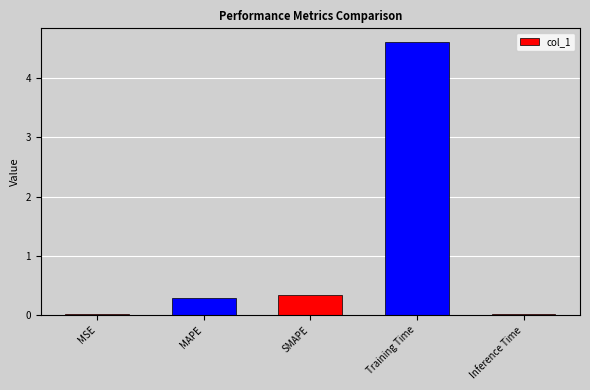

Which category has the highest value across all series?

Training Time